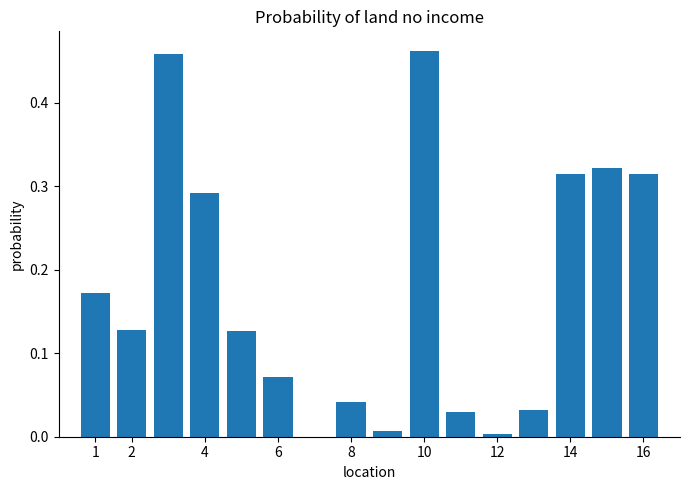

What is the sum of all values?

2.8